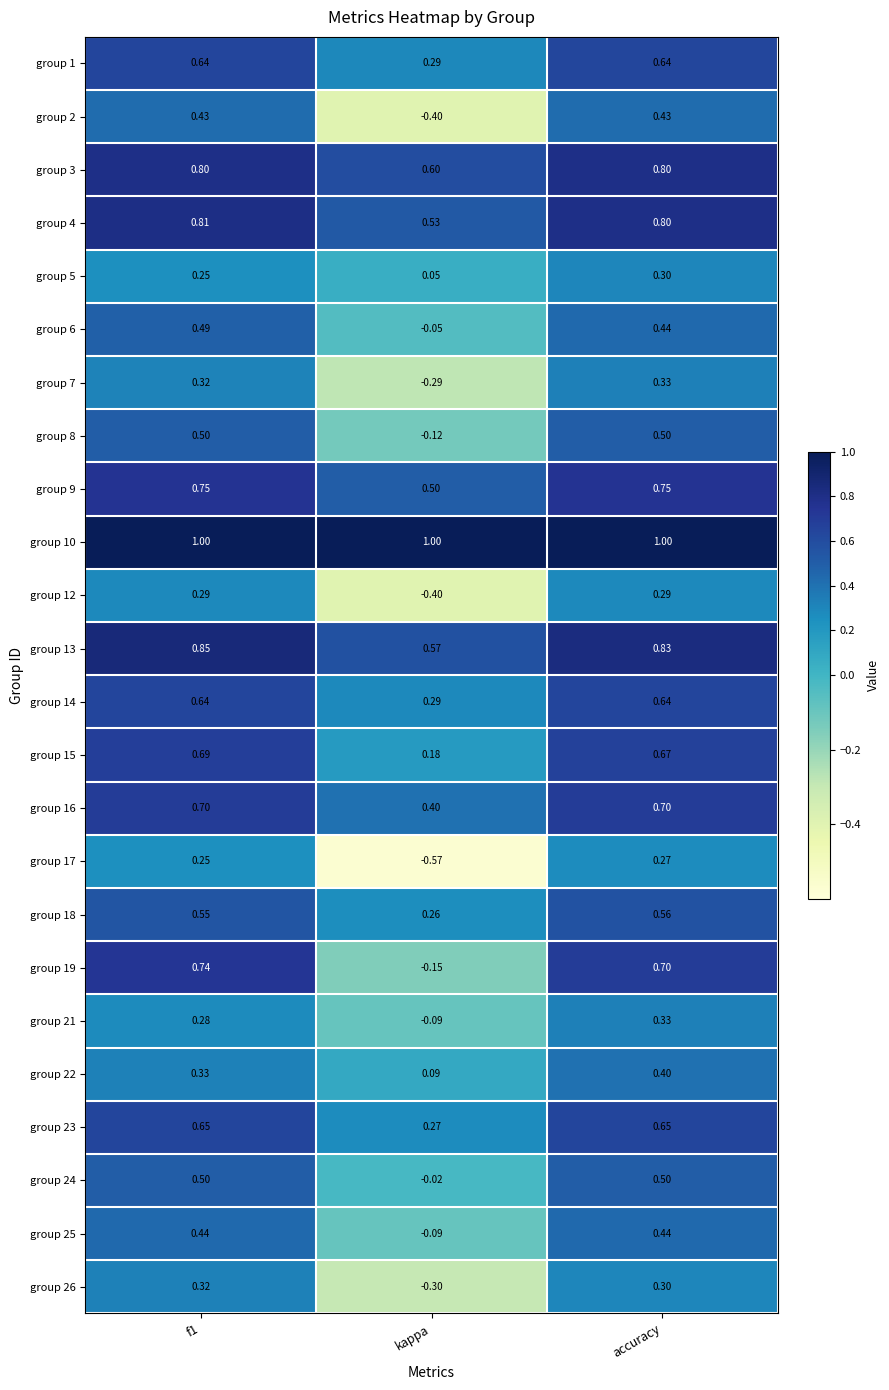

At which label does group 4 reach its minimum?

kappa